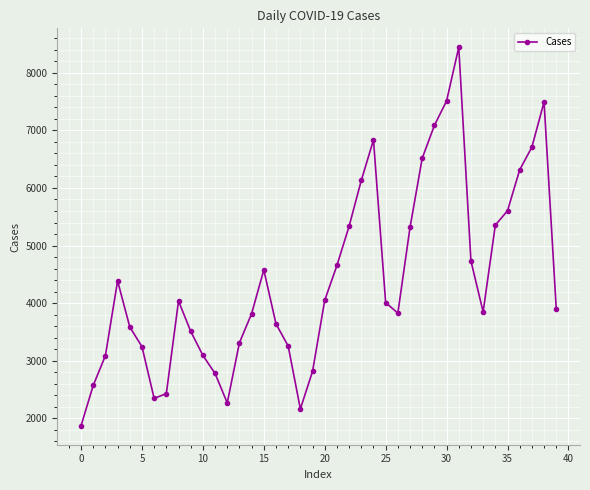

How many interior local peaks (higher than both neighbors) does the data have?

6